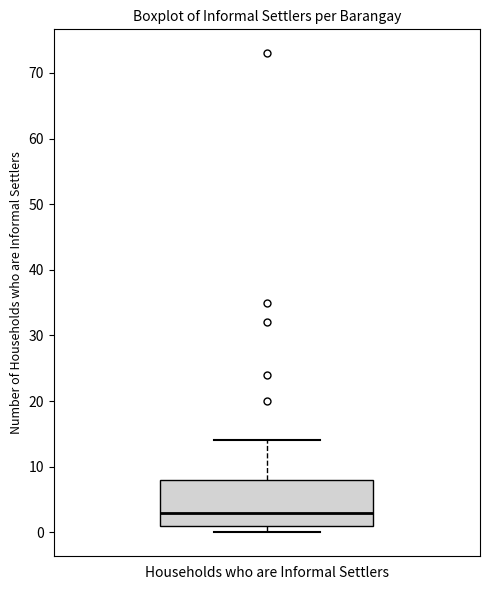

Where is the upper edge of the box for Households who are Informal Settlers on the y-axis? The values are not printed on the chart, so give them approximately, as read against the axis.

8